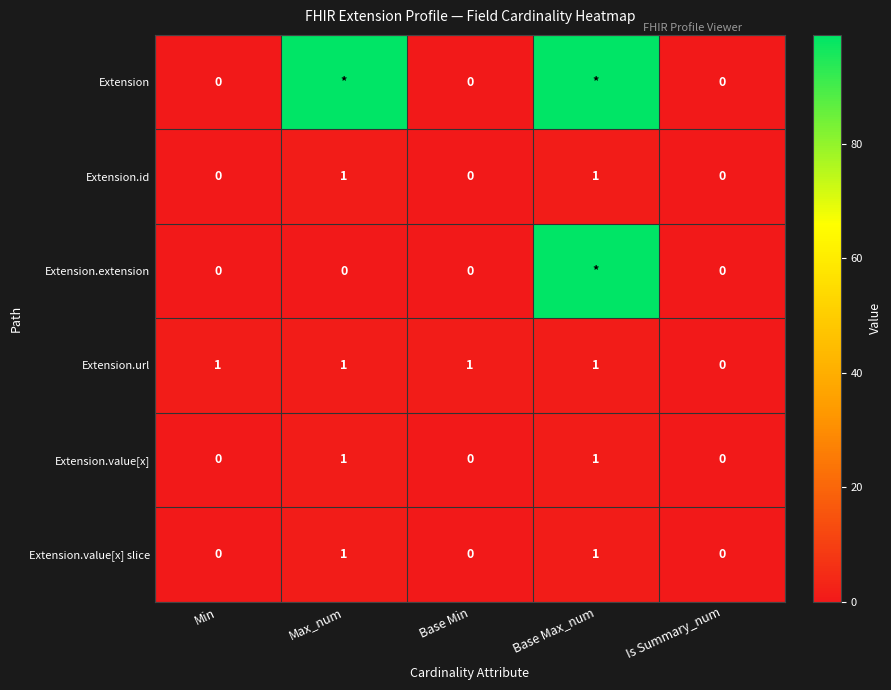

At which label is Extension.url closest to 0?

Is Summary_num